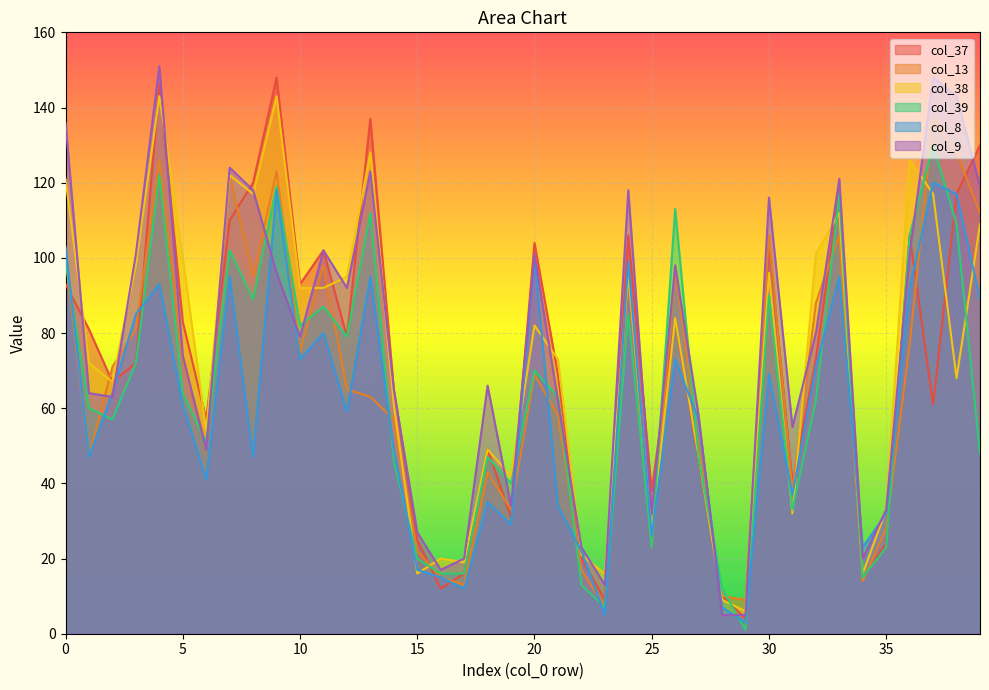

Reading left to right, extract all data points from this chart.

col_37: 93	81	67	72	146	83	57	110	120	148	93	102	79	137	65	25	12	16	49	31	104	69	20	9	106	38	84	46	10	4	104	40	73	118	15	24	106	61	117	130
col_13: 100	47	71	81	126	73	50	122	95	123	75	98	65	63	57	22	15	13	43	33	69	58	17	7	95	23	97	50	10	9	106	38	88	106	14	28	77	137	128	112
col_38: 121	72	67	98	143	100	54	122	117	143	92	92	95	128	61	16	20	19	49	42	82	73	21	16	96	27	84	47	9	6	96	32	101	112	16	33	126	117	68	109
col_39: 99	60	57	72	122	64	51	102	89	119	82	87	79	112	46	20	16	16	47	40	70	63	13	7	85	23	113	47	12	1	90	33	62	117	15	23	106	130	109	48
col_8: 103	47	64	85	93	61	41	95	47	118	73	80	59	95	49	17	15	12	35	29	100	34	22	5	99	26	73	57	7	3	69	37	71	95	23	32	92	120	117	89
col_9: 136	64	63	101	151	74	49	124	118	96	79	102	92	123	65	27	17	20	66	34	101	62	23	13	118	32	98	58	5	5	116	55	80	121	20	33	101	148	143	119